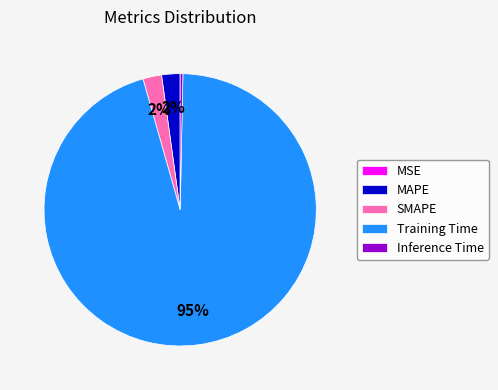

Do SMAPE and Training Time together represent more than half of the pie?

Yes